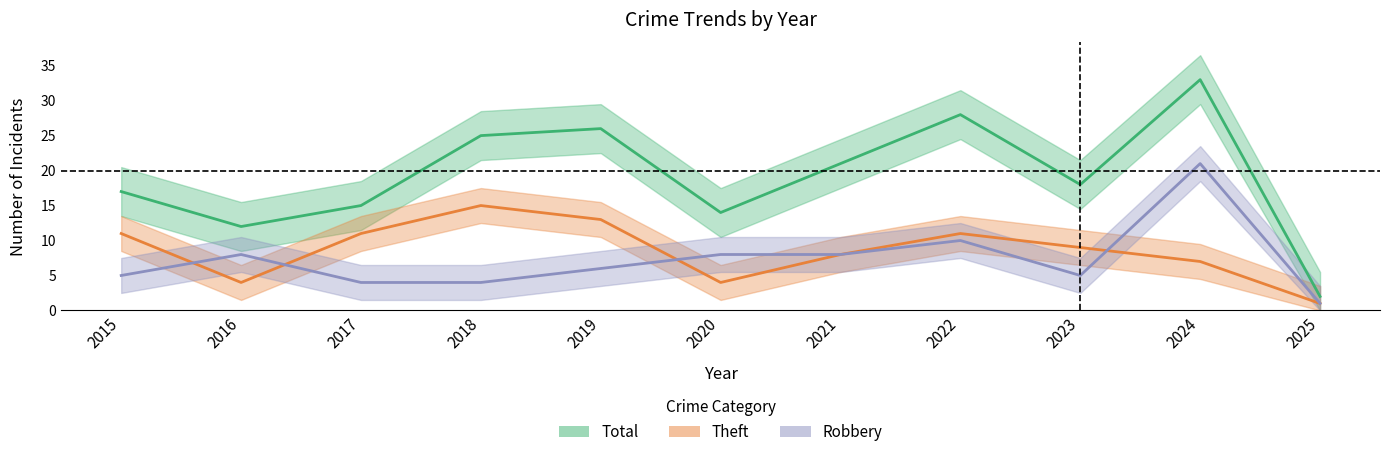

What is the value of the Total point at the 8th from the left?

28